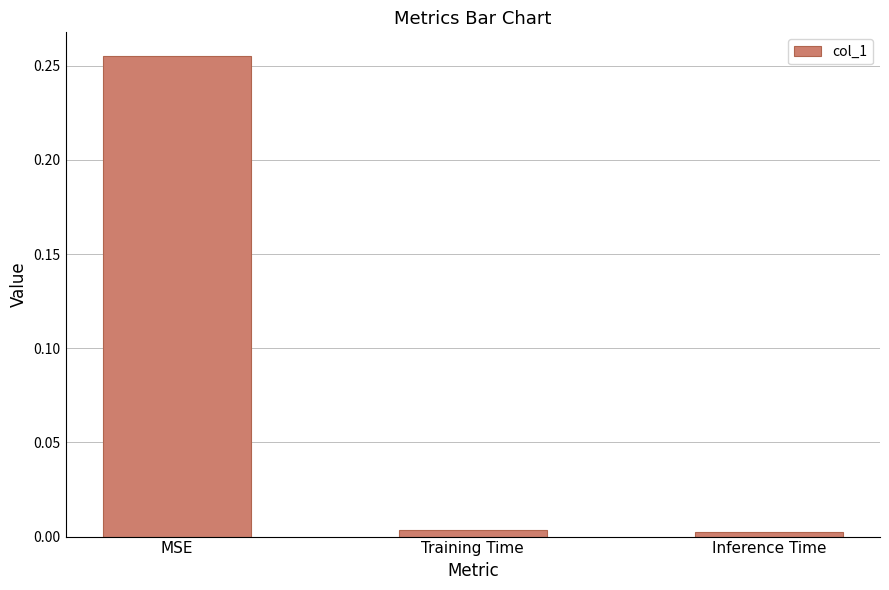

Which category has the highest value across all series?

MSE